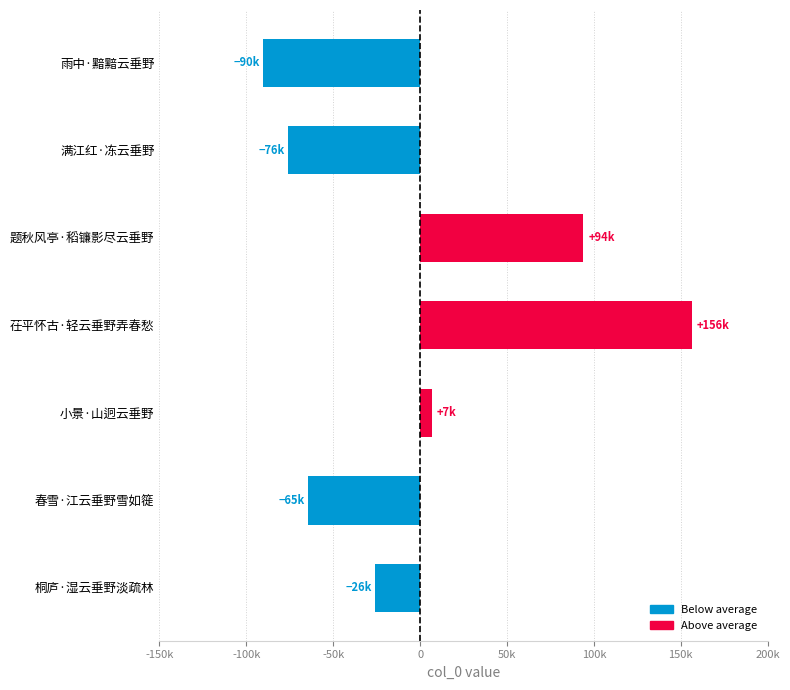

Are the bars horizontal?

Yes